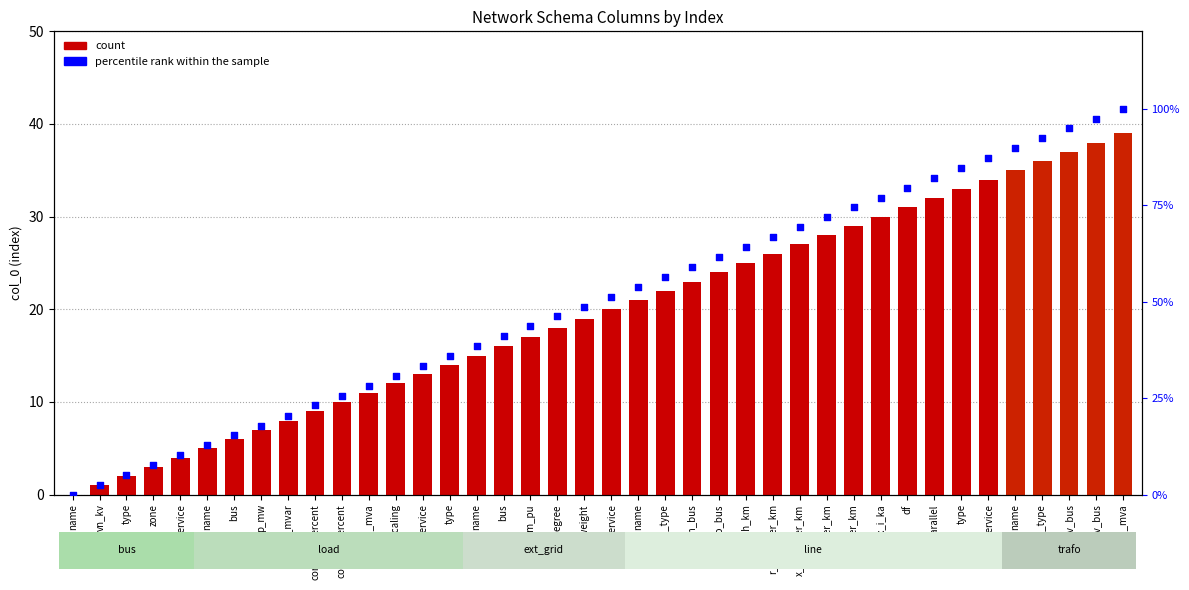

Which series contains the highest Y value?

percentile rank within the sample